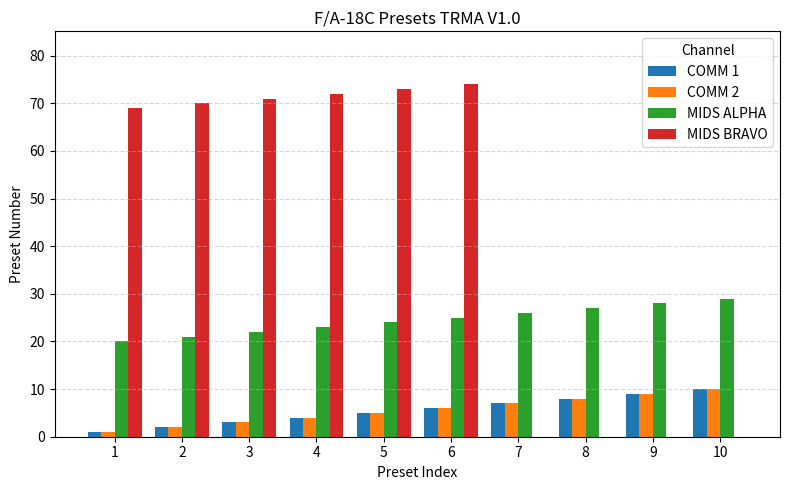

What is the approximate value of MIDS ALPHA at 2?

21